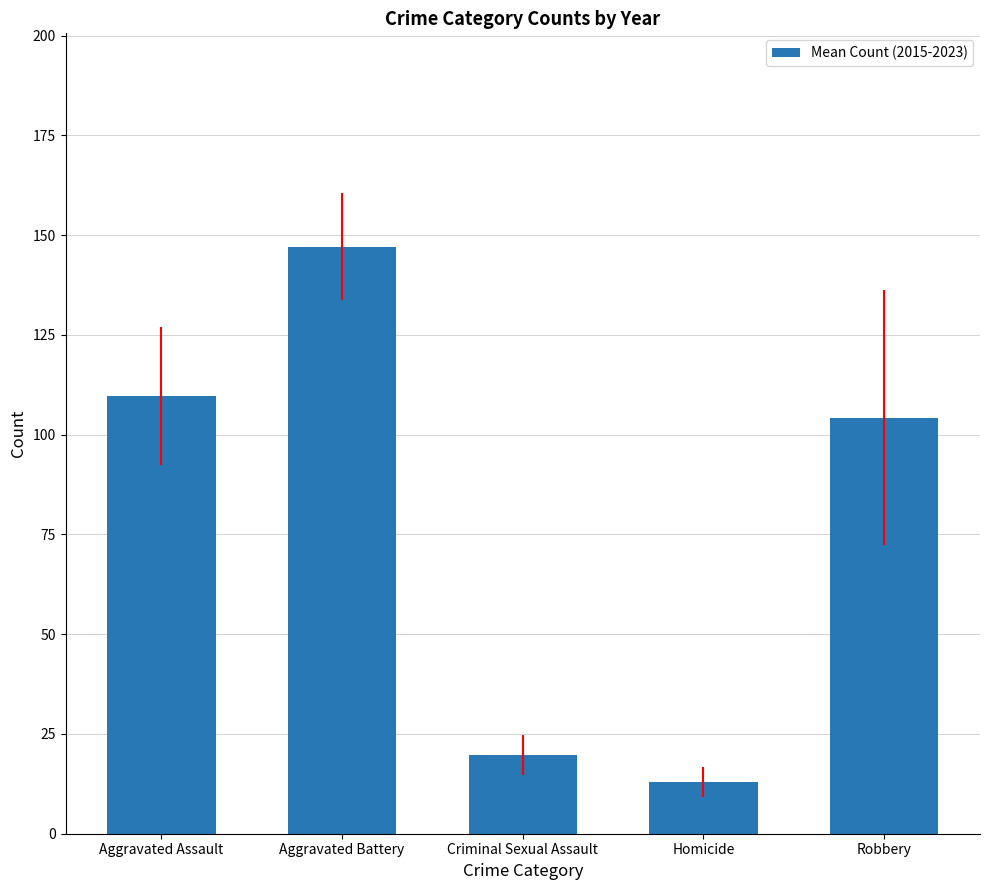

What is the sum of all values?

393.7